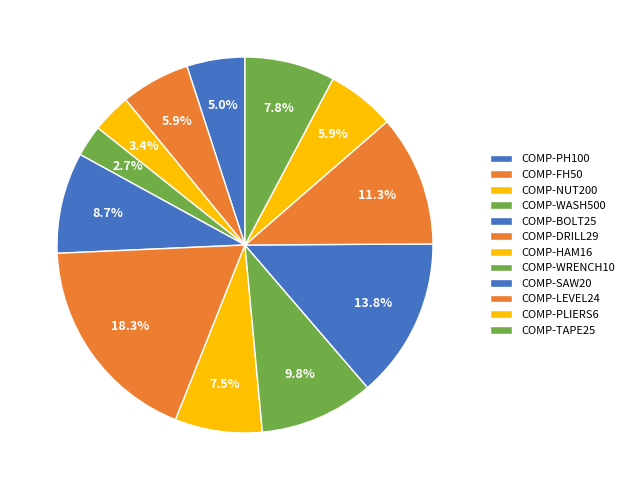

What is the largest slice in the pie chart?

COMP-DRILL29